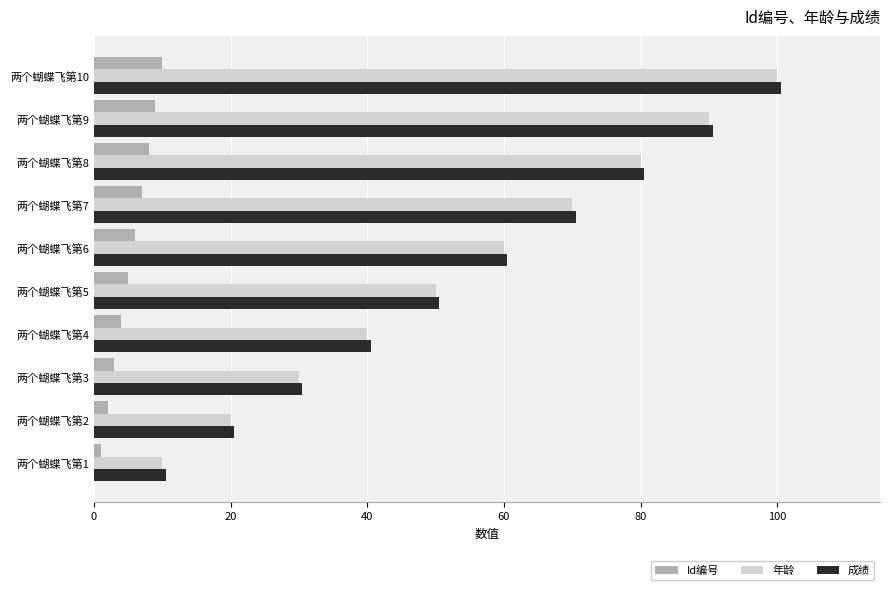

The value of 年龄 at 两个蝴蝶飞第10 is 100.0. True or false?

True